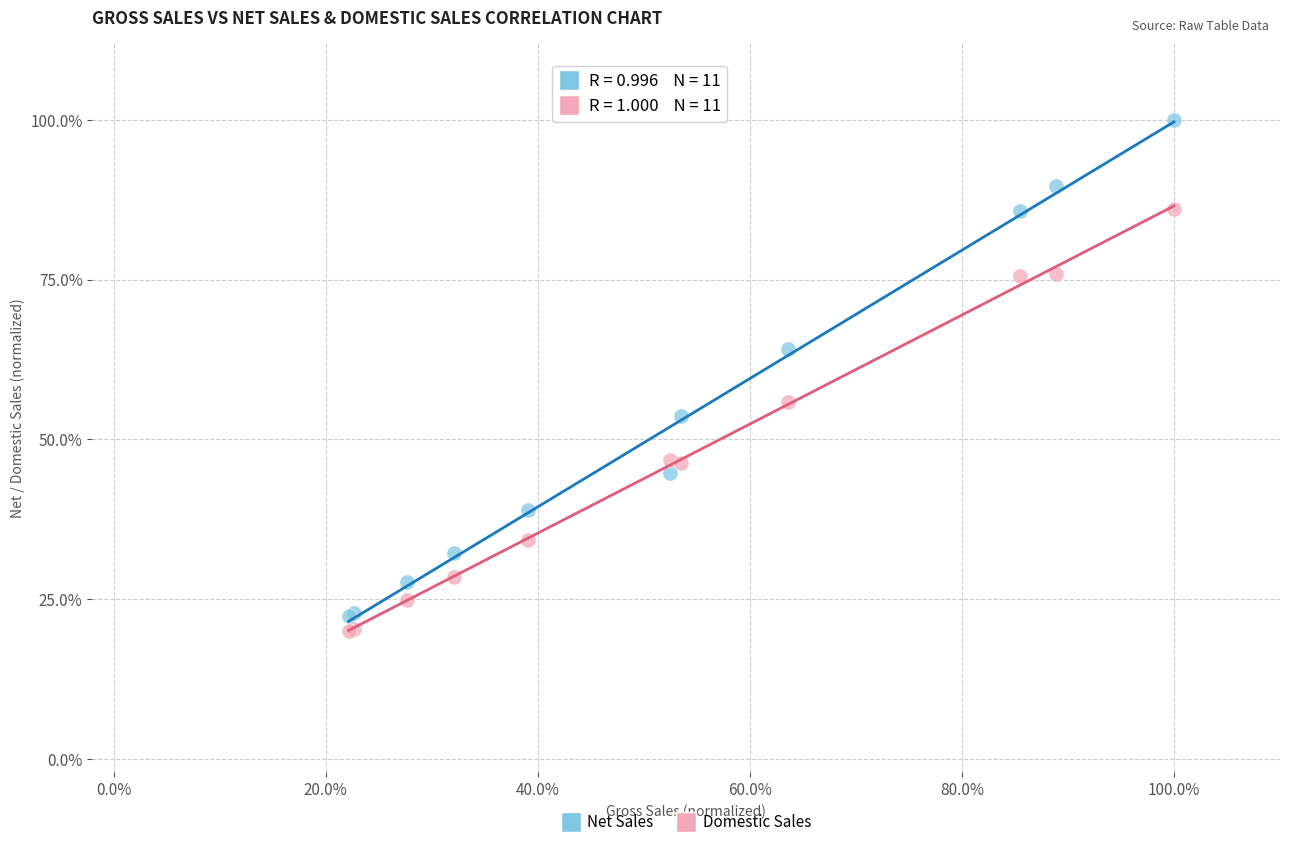

What are all the series names shown in the legend?

Net Sales, Domestic Sales